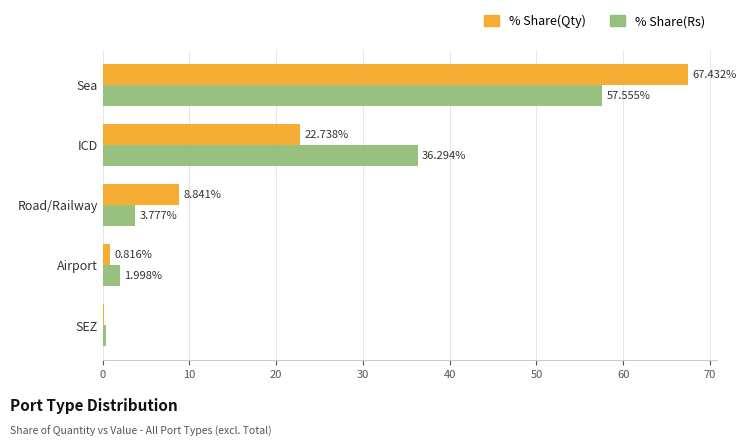

Between ICD and Airport, which series saw the biggest shift?

% Share(Rs)